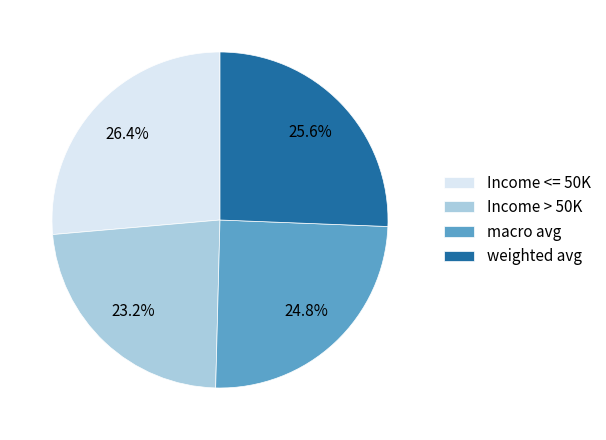

Is there any slice that represents more than half of the pie?

No